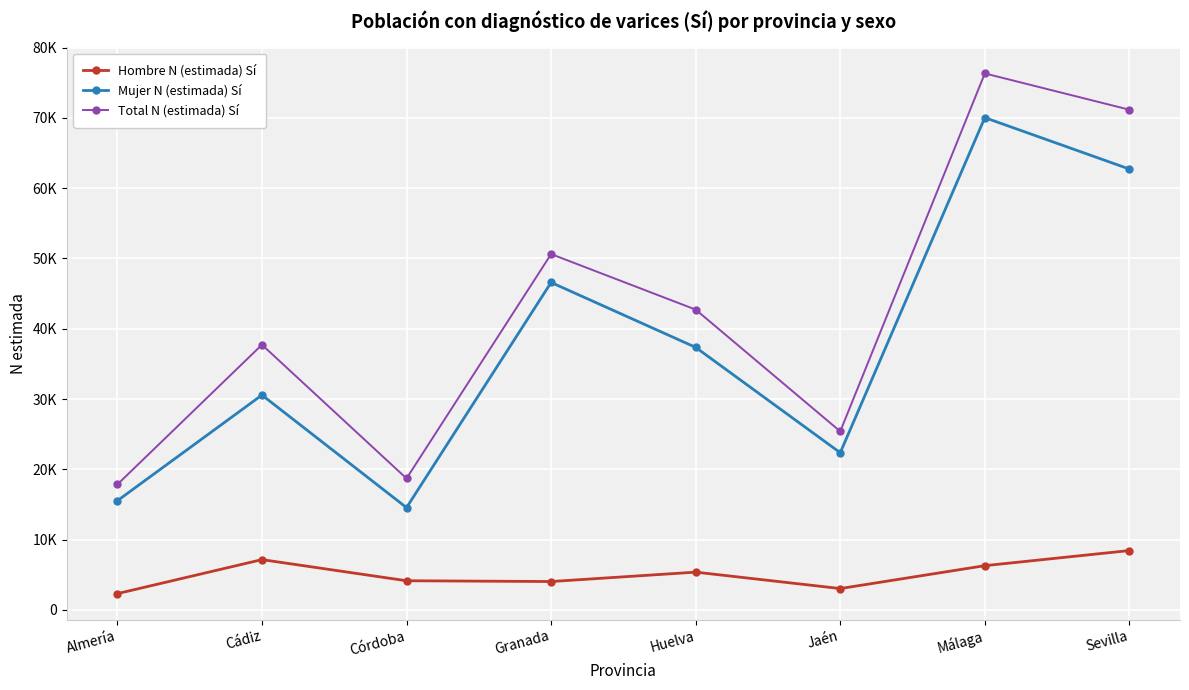

Is the value of Hombre N (estimada) Sí at Córdoba greater than the value of Total N (estimada) Sí at Huelva?

No